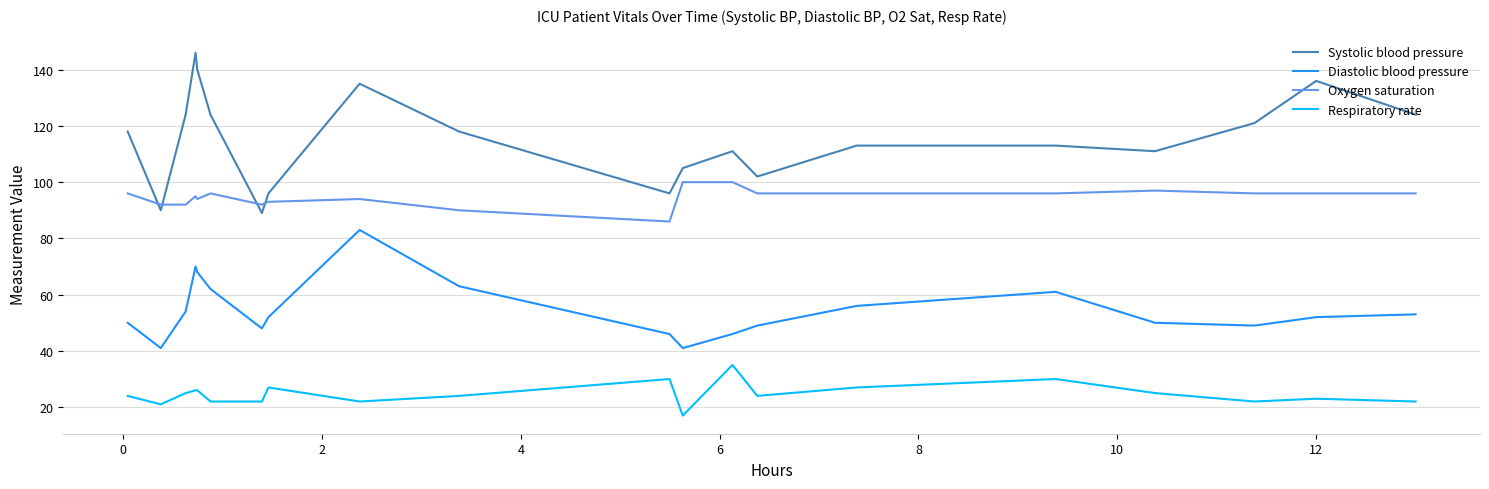

List the series in order of their overall mean, lowest first.

Respiratory rate, Diastolic blood pressure, Oxygen saturation, Systolic blood pressure